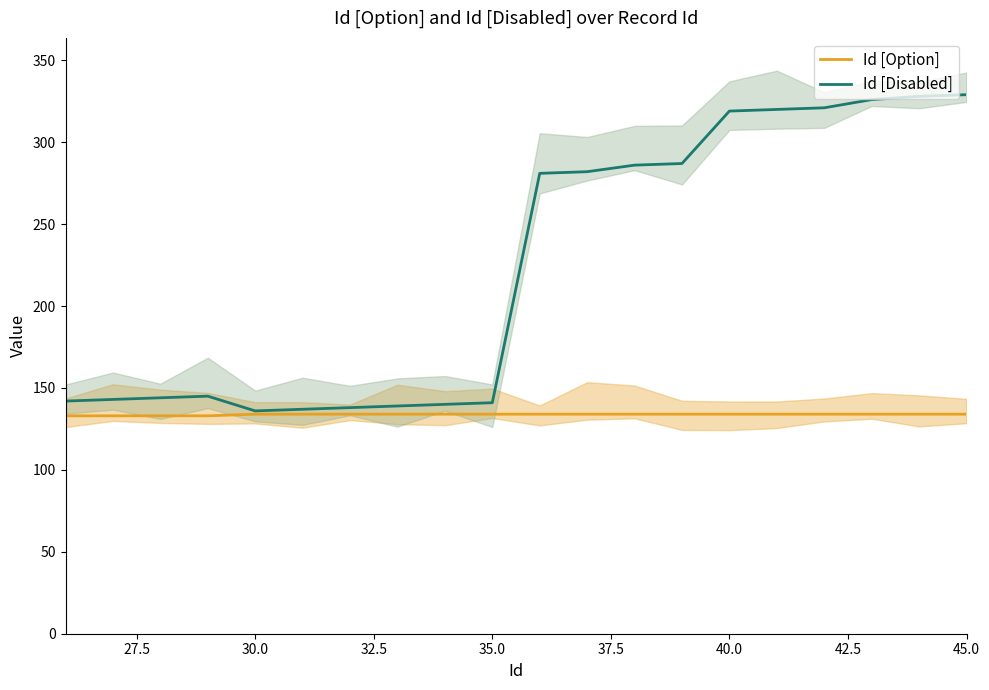

The value of Id [Disabled] at 40.0 is 430. True or false?

False